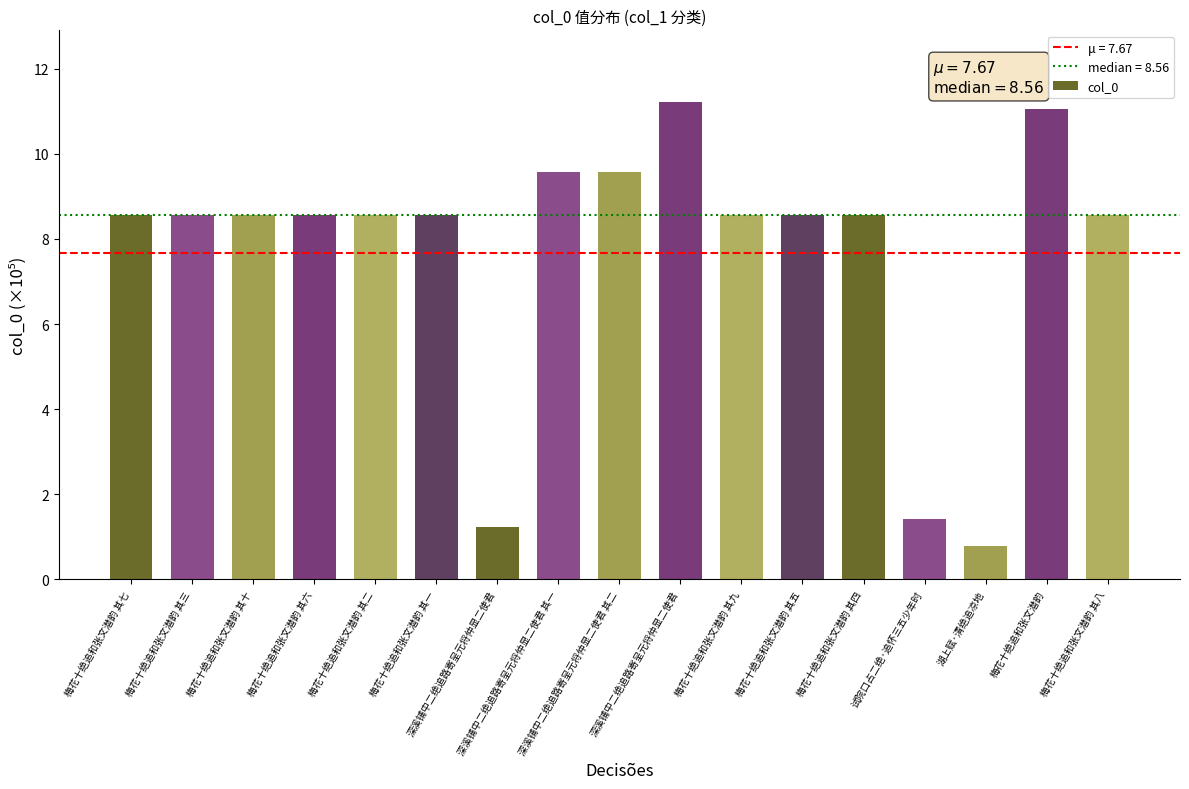

How many data points are less than 8?

3